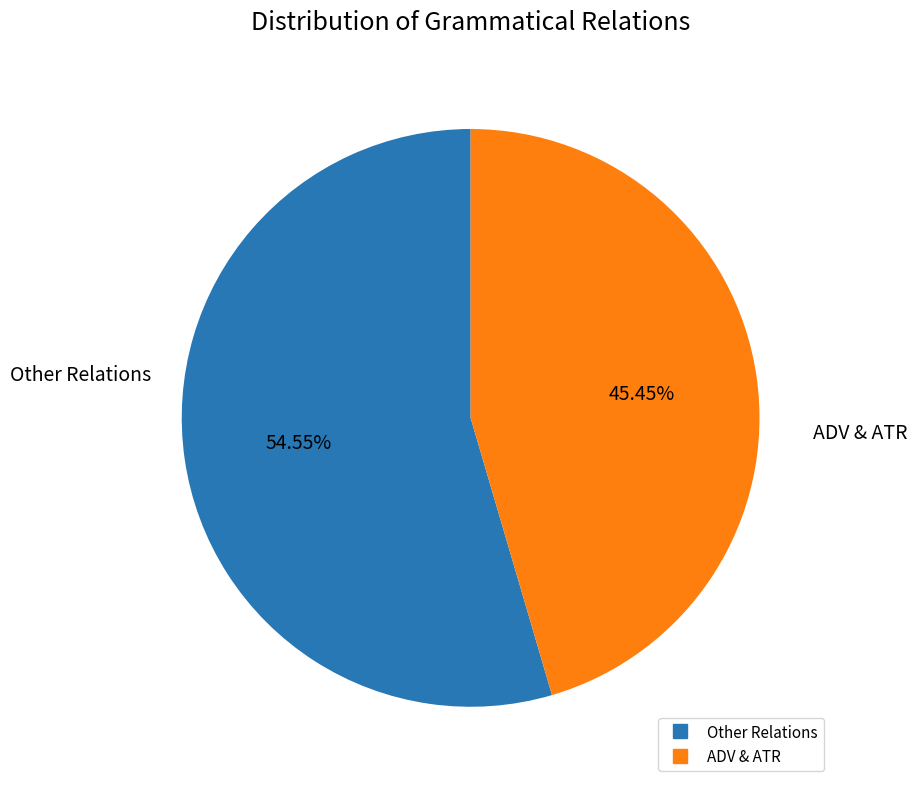

Is there a majority slice in this chart?

Yes